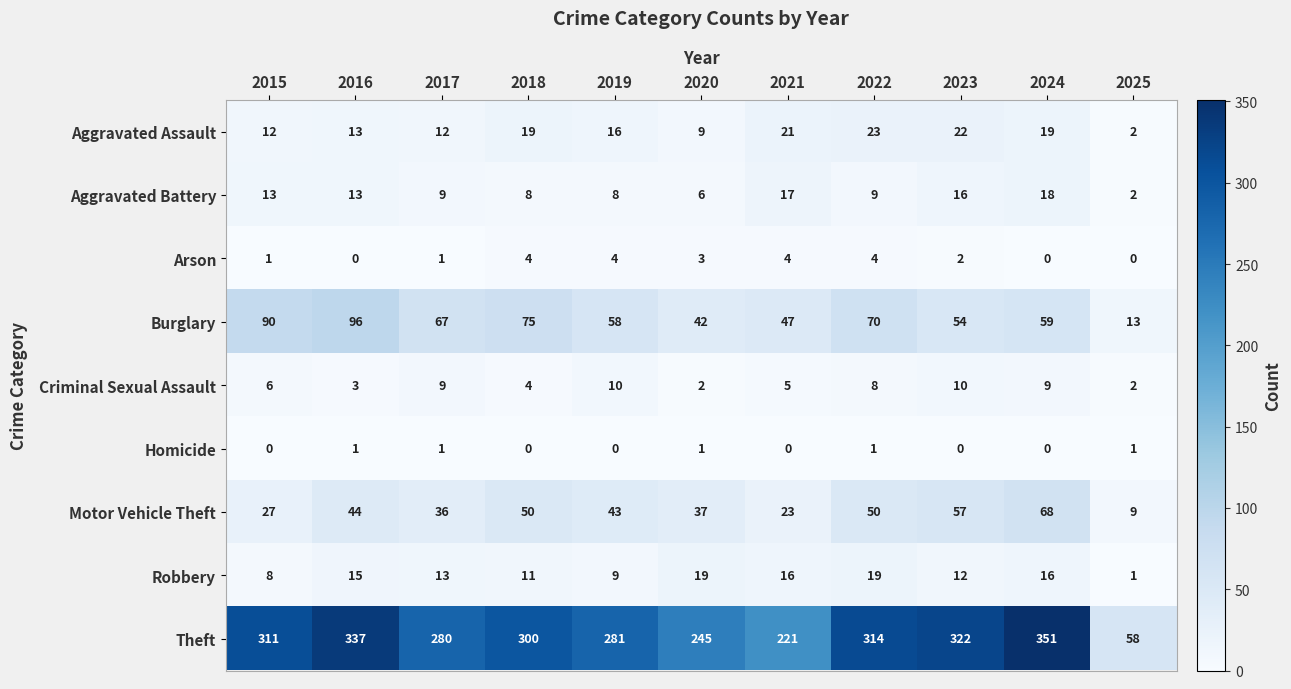

True or false: Robbery has a value of 5 at 2015.

False